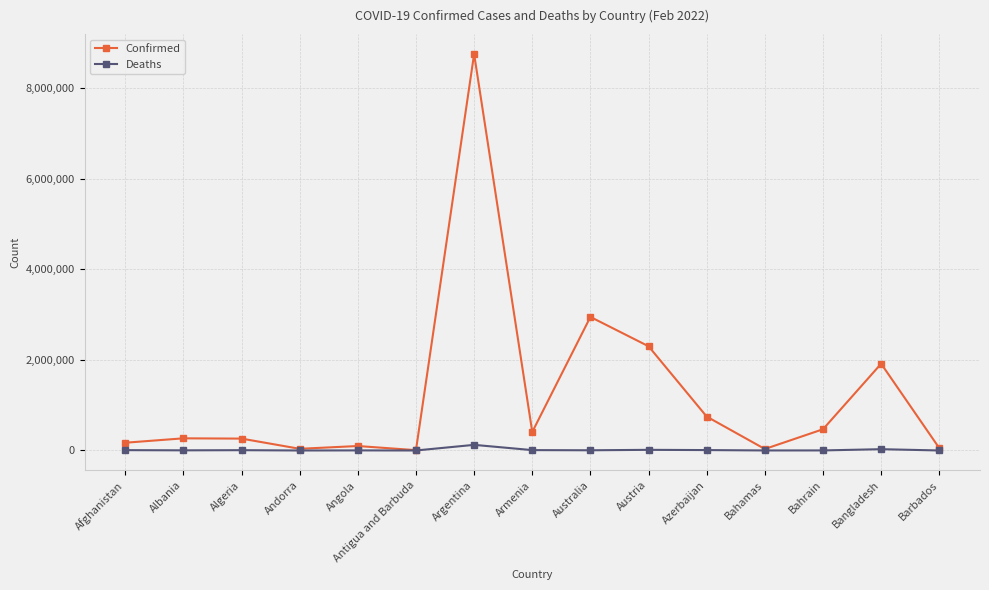

Rank the series by their maximum value, from lowest to highest.

Deaths, Confirmed